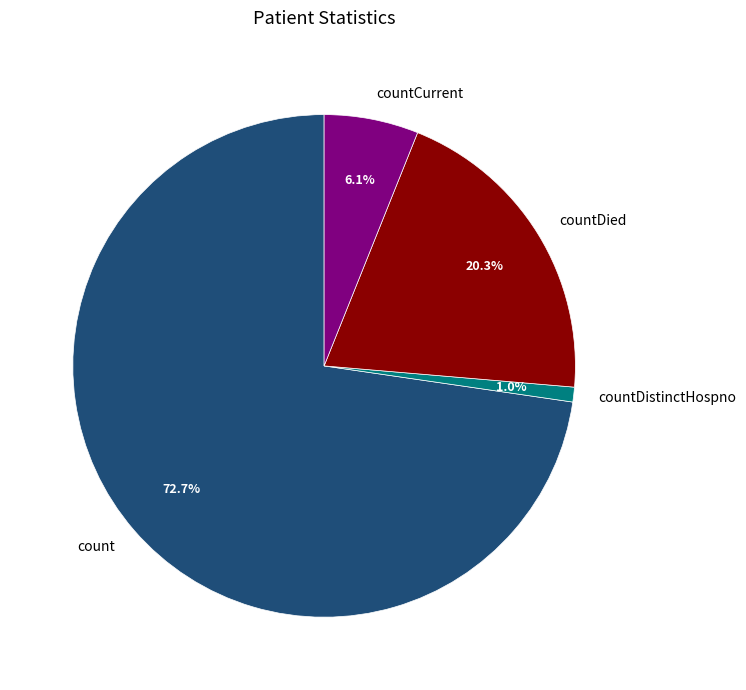

Rank the categories by value from lowest to highest.

countDistinctHospno, countCurrent, countDied, count